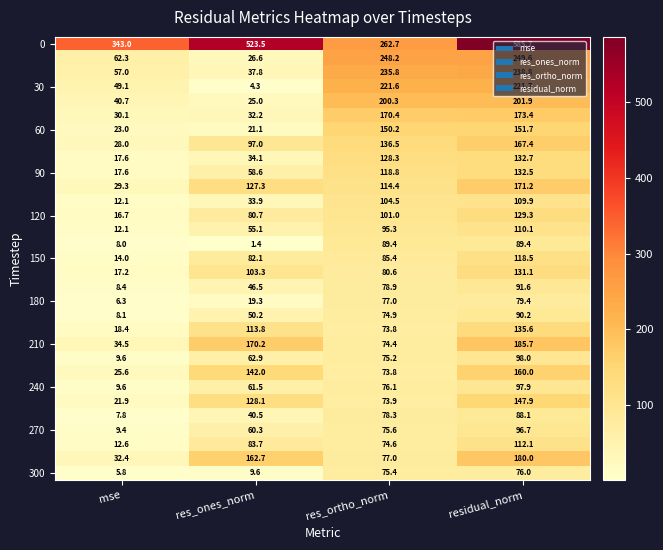

What is the total value across all series at res_ortho_norm?

3602.3